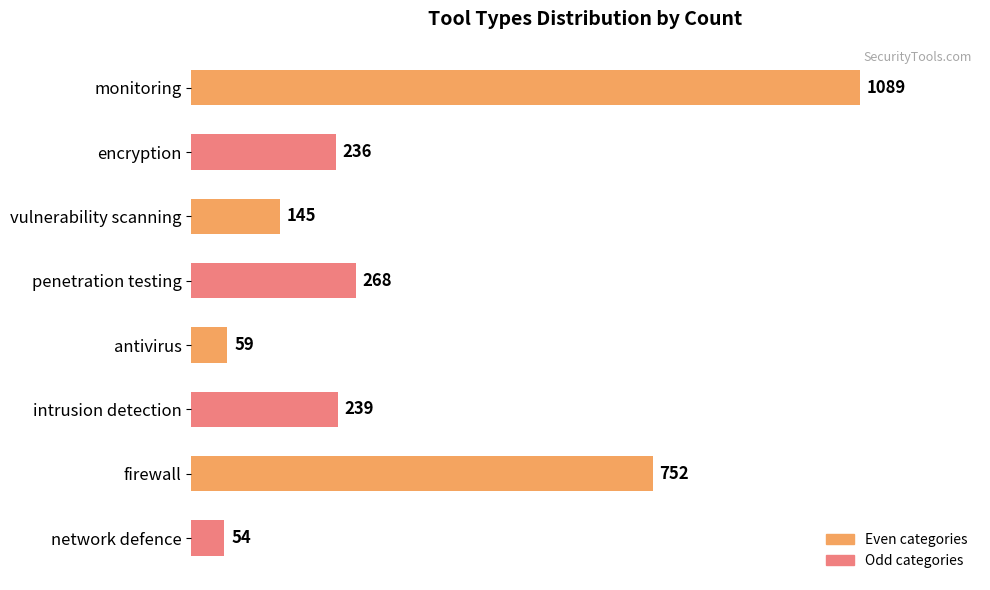

Are the bars horizontal?

Yes